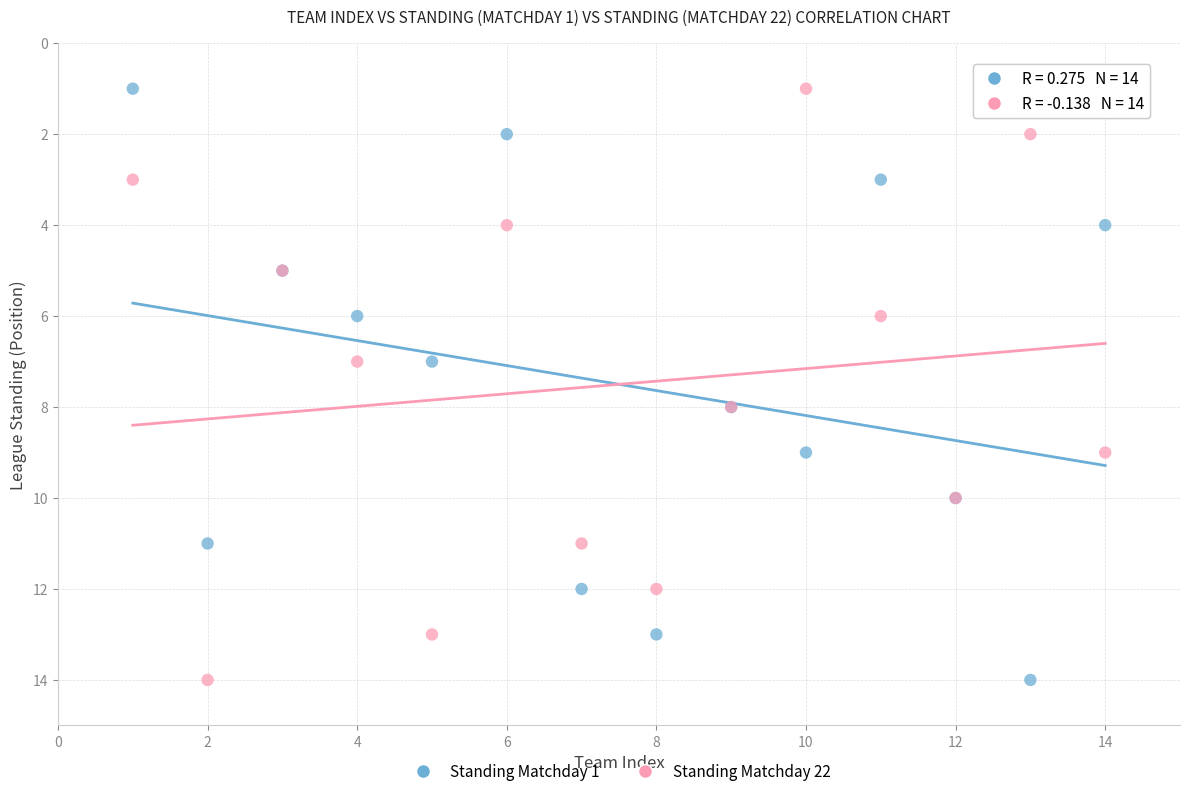

What are all the series names shown in the legend?

Standing Matchday 1, Standing Matchday 22